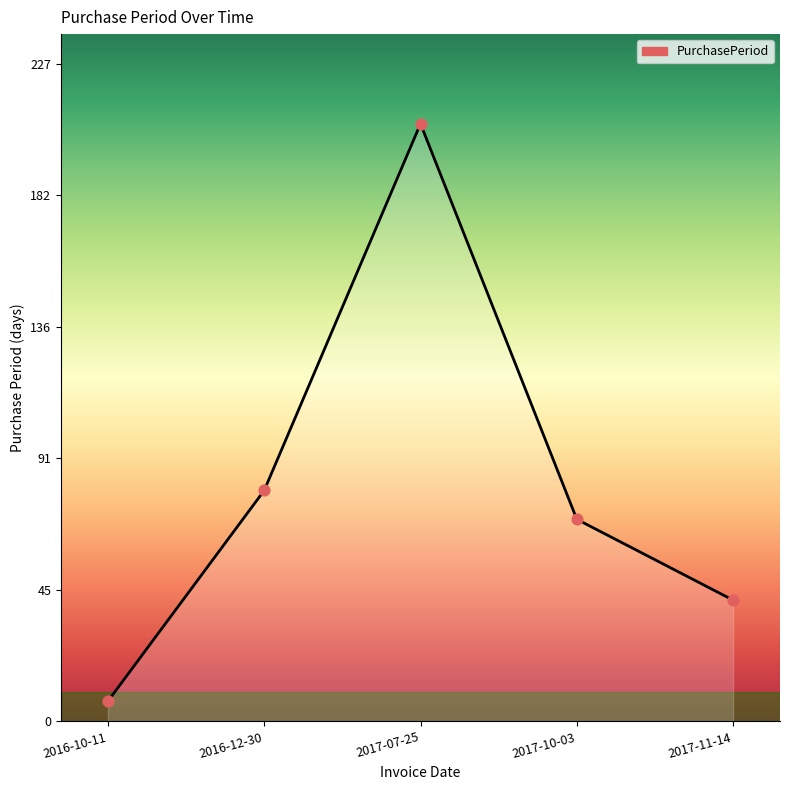

Between 2017-11-14 and 2016-10-11, which is larger?

2017-11-14